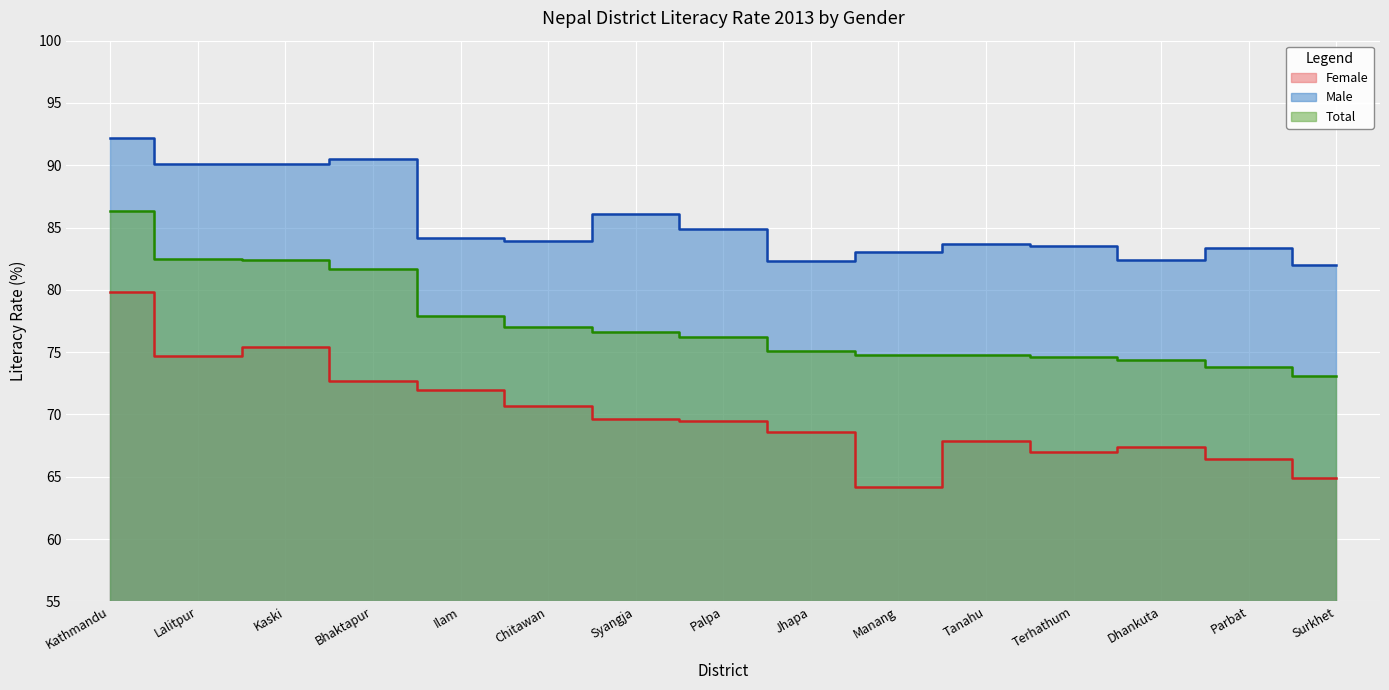

At Parbat, list the series in order from smallest to largest.

Female, Total, Male